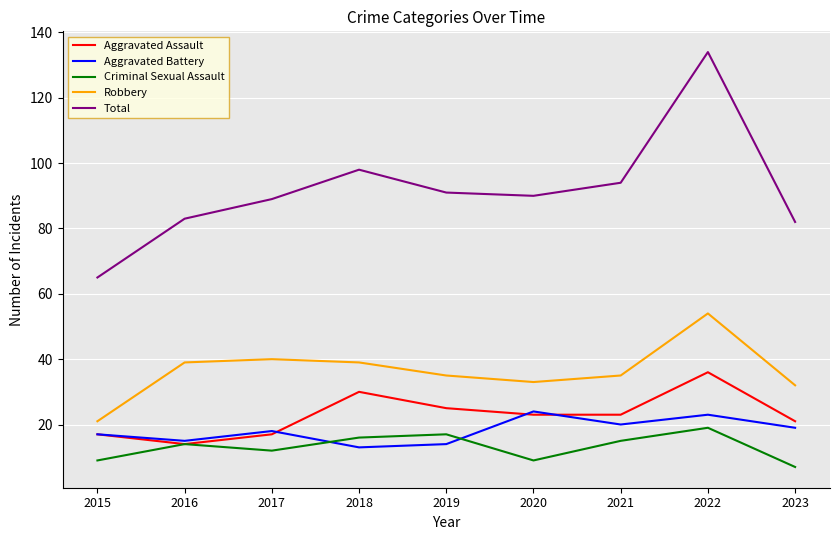

Which label corresponds to the largest value in the chart?

2022